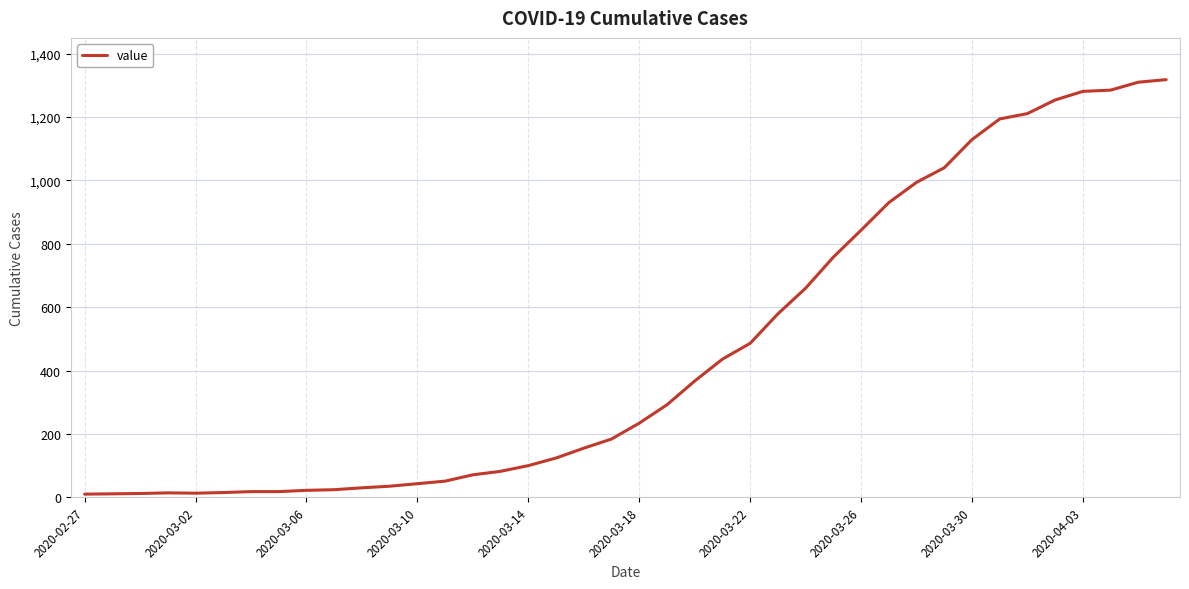

What is the difference between the maximum and minimum values?

1308